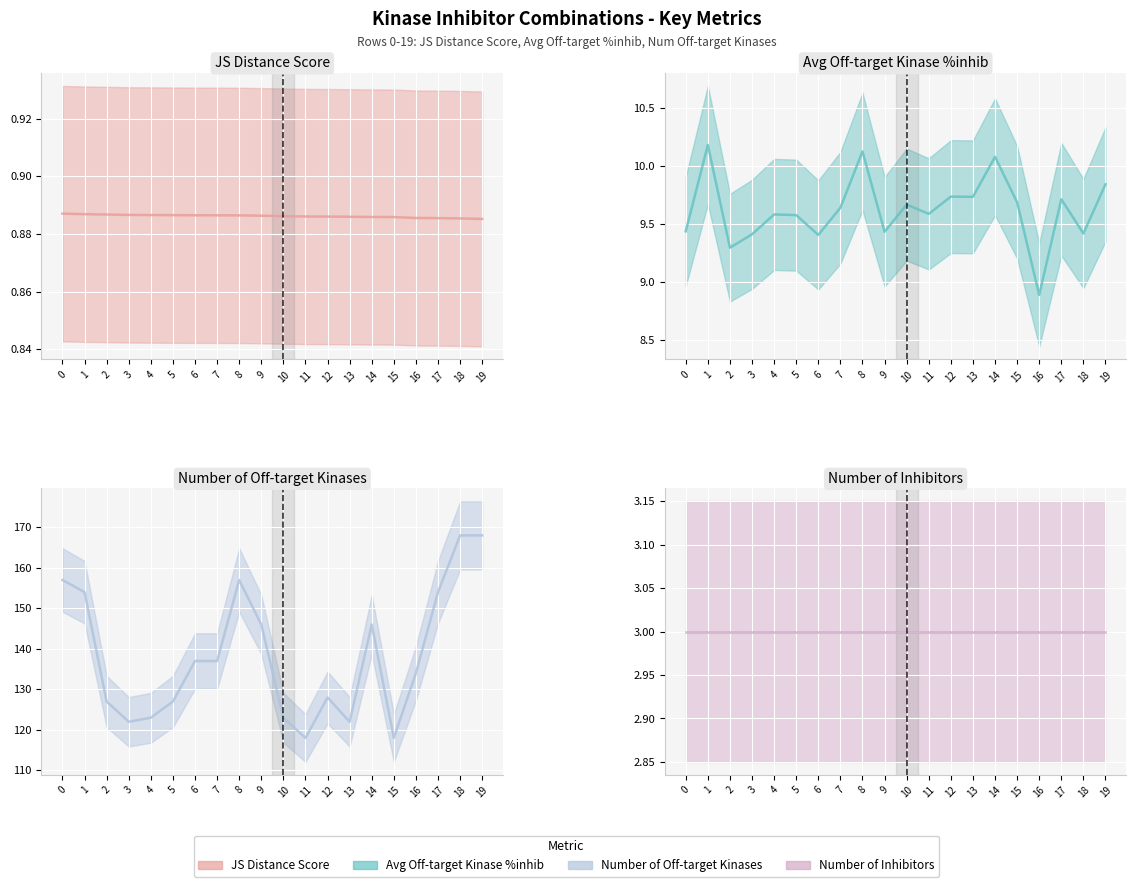

Is it true that Average off-target kinase %inhib equals 15.0 at 15?

False